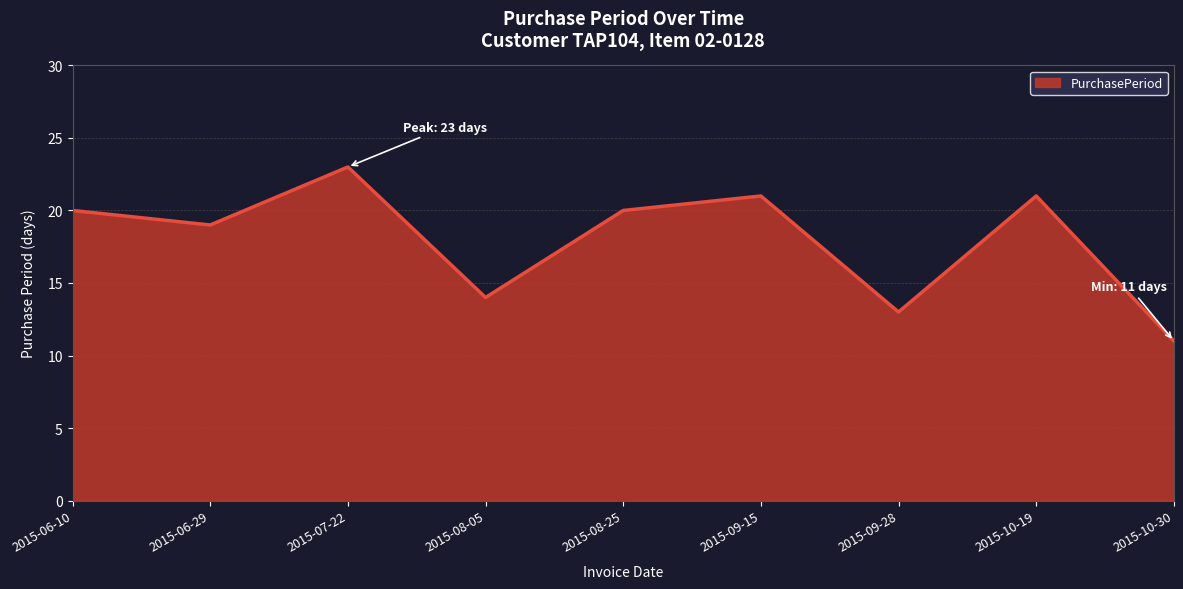

What is the smallest value displayed?

11